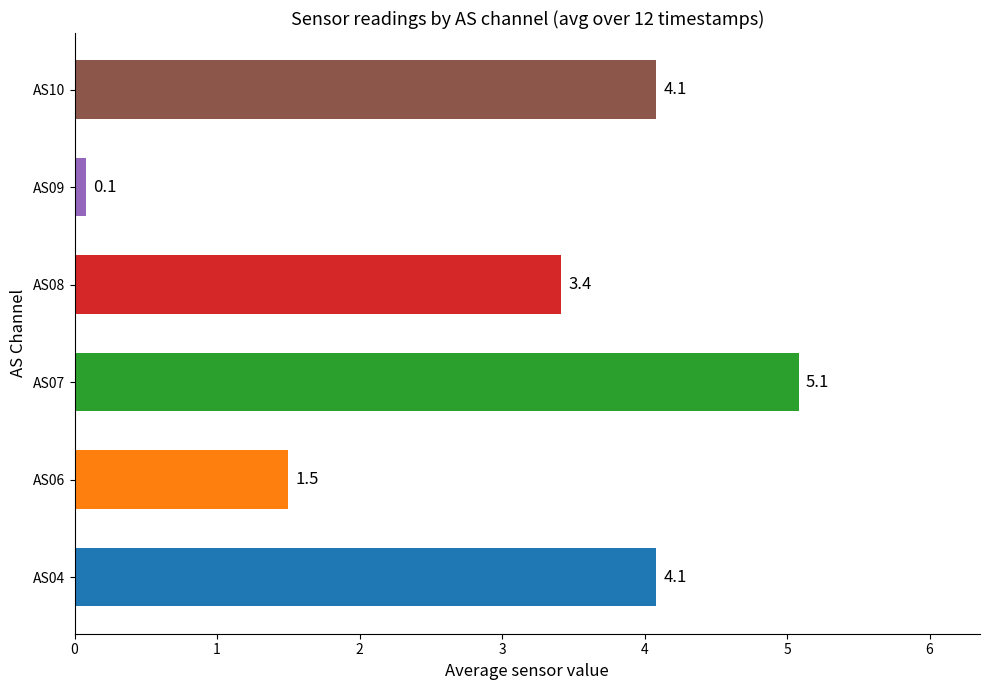

What is the difference between the maximum and minimum values?

5.0